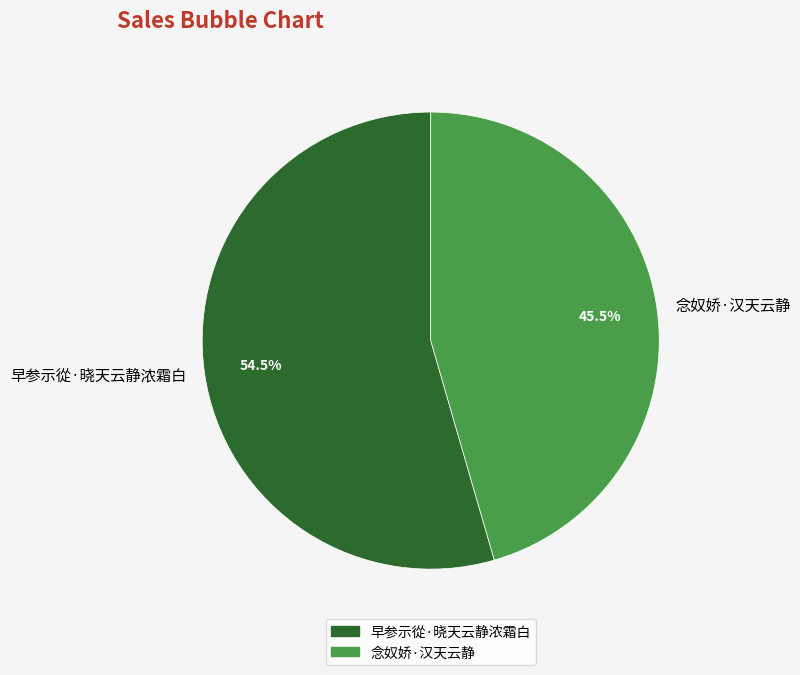

True or false: 早参示從·晓天云静浓霜白 accounts for 60% of the total.

False